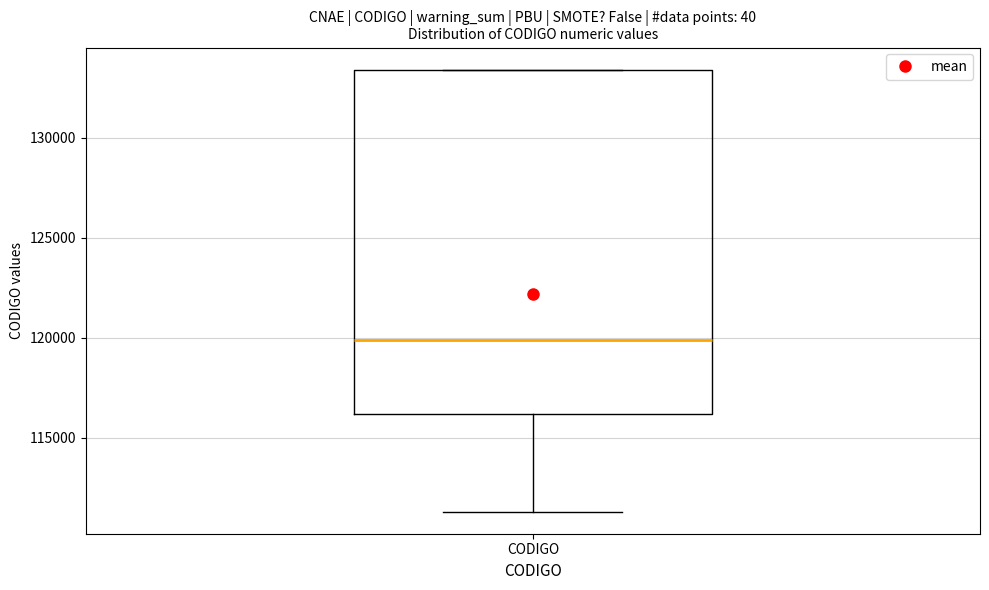

Transcribe this box plot: give where the median line is, the range the box spans, and where the two whiskers end, as read against the y-axis. The values are not printed on the chart, so give them approximately, as read against the axis.

median 120000, box 116000 to 133500, whiskers 111500 to 133500